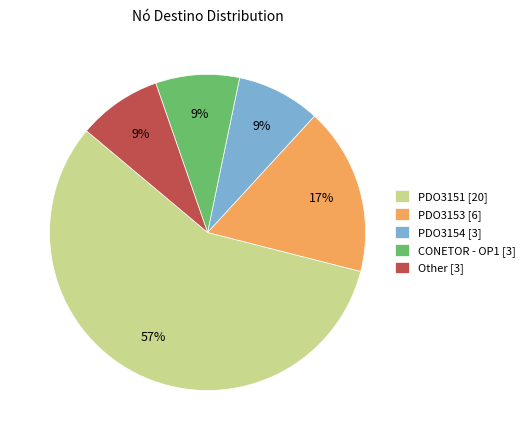

To the nearest percent, what portion does PDO3153 [6] represent?

17%